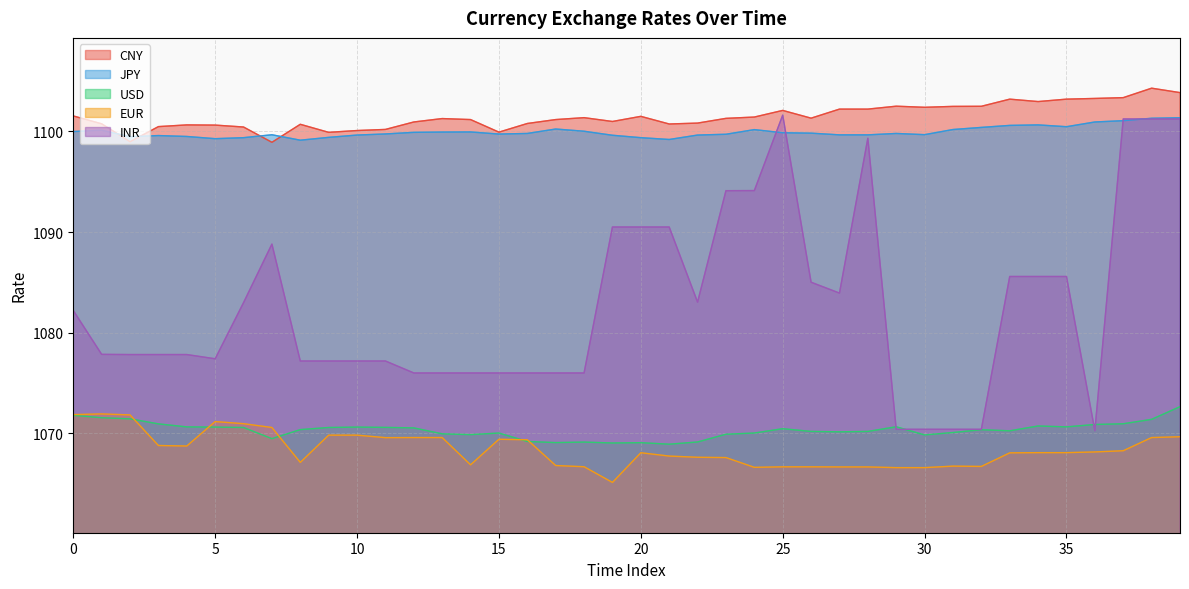

Where is EUR nearest to the value 1068?

33